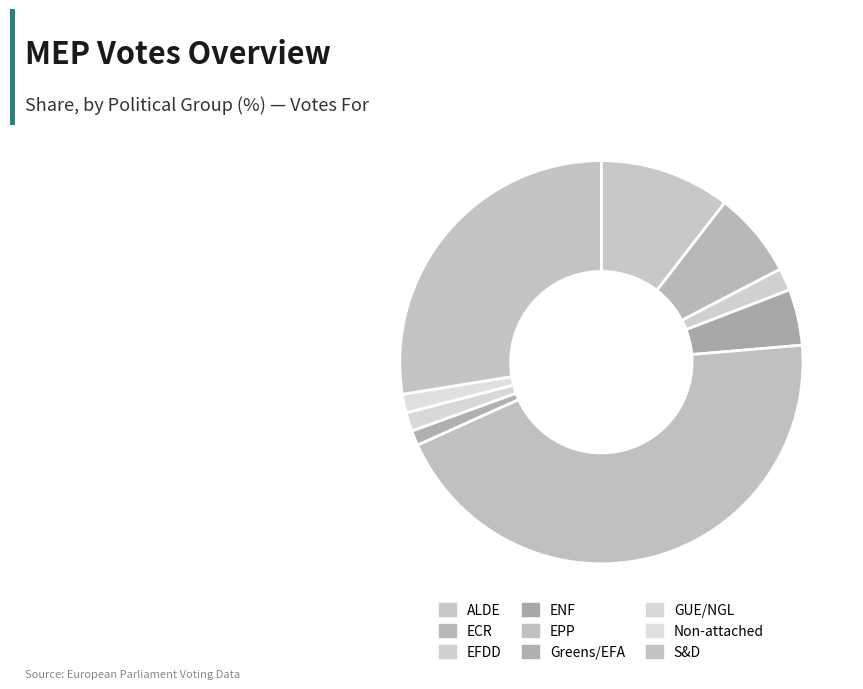

How many segments does this pie chart have?

9